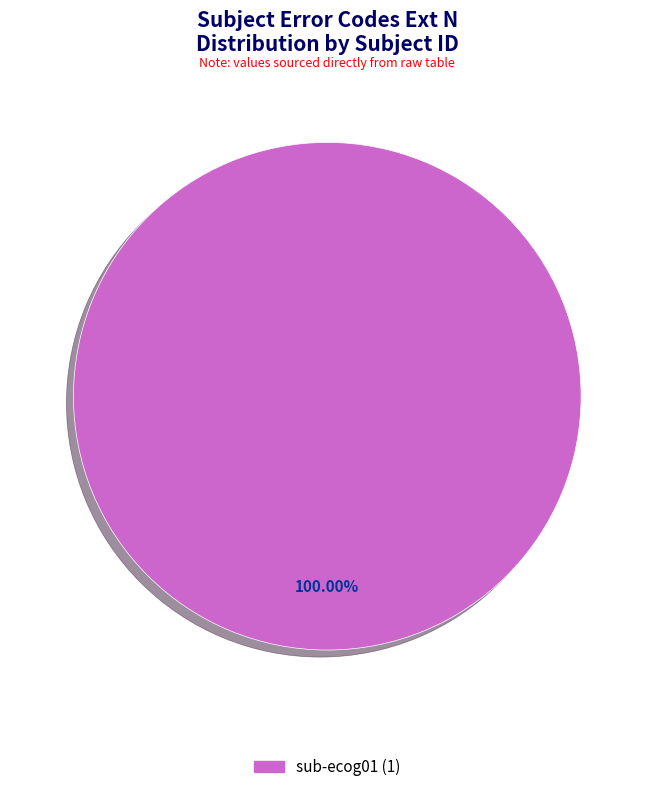

Does any single category account for the majority?

Yes